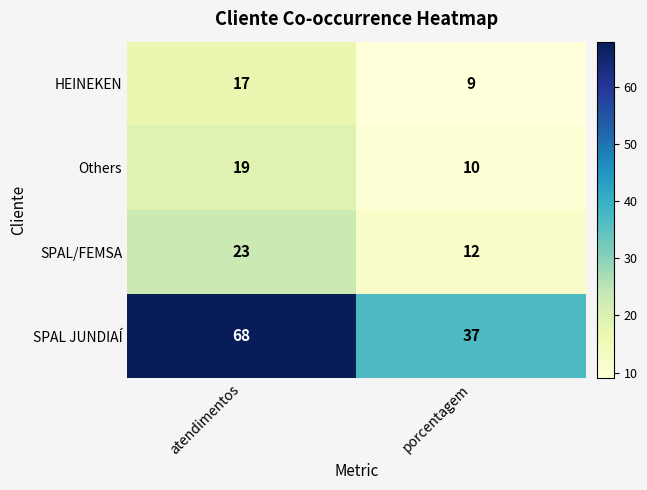

At porcentagem, list the series in order from smallest to largest.

HEINEKEN, Others, SPAL/FEMSA, SPAL JUNDIAÍ